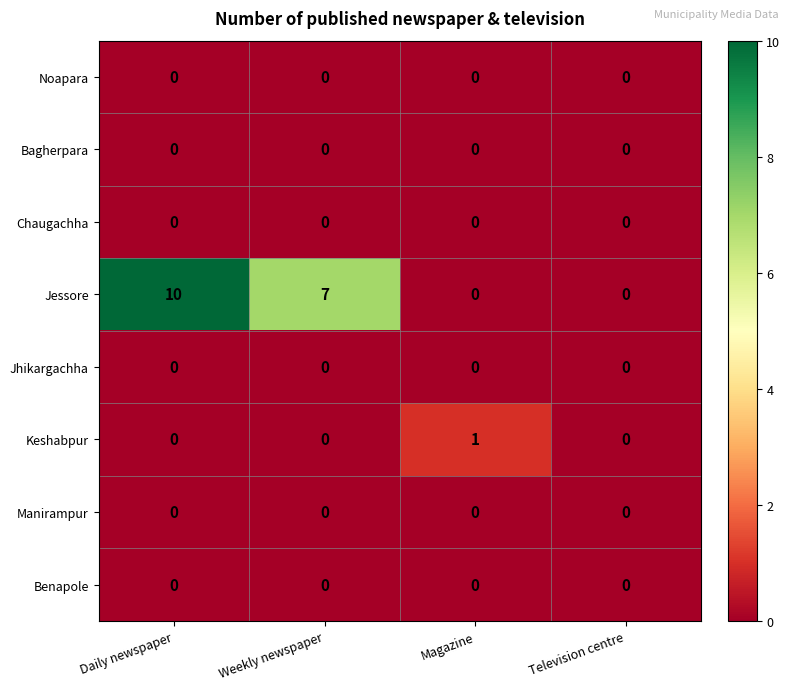

Which series has the largest total across all categories?

Jessore